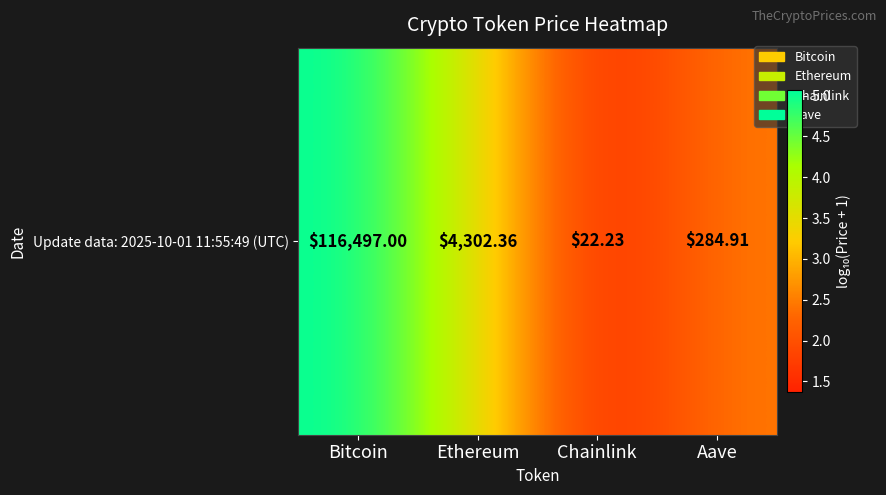

How many data points does each series have?

4